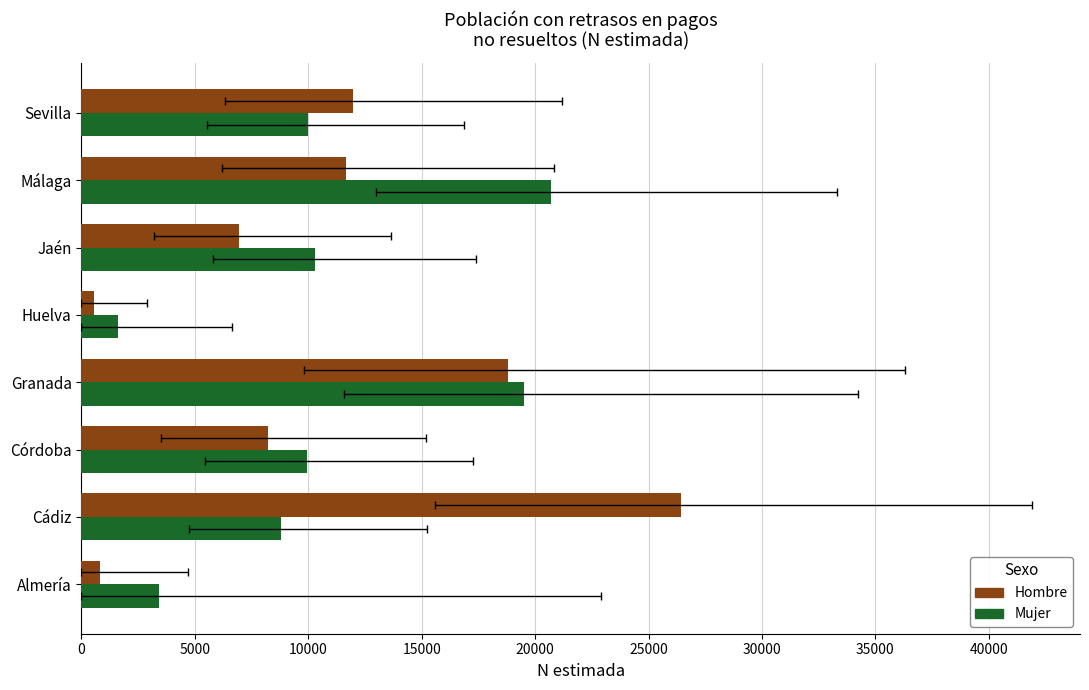

Rank the series at Cádiz from highest to lowest value.

Hombre, Mujer